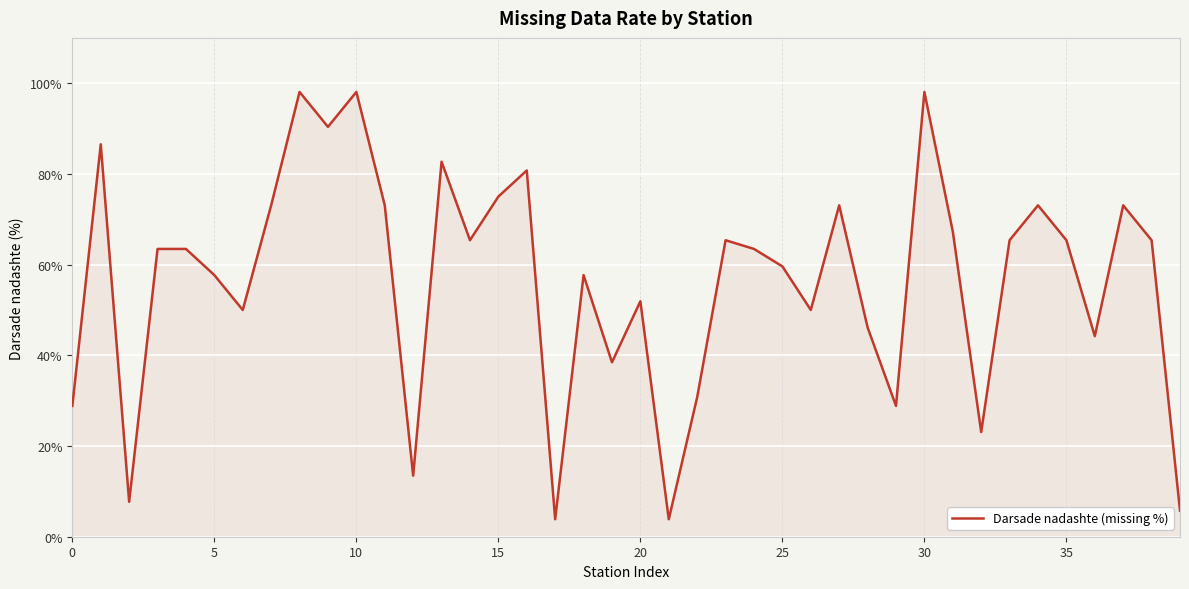

What is the difference between the maximum and minimum values?

94.2